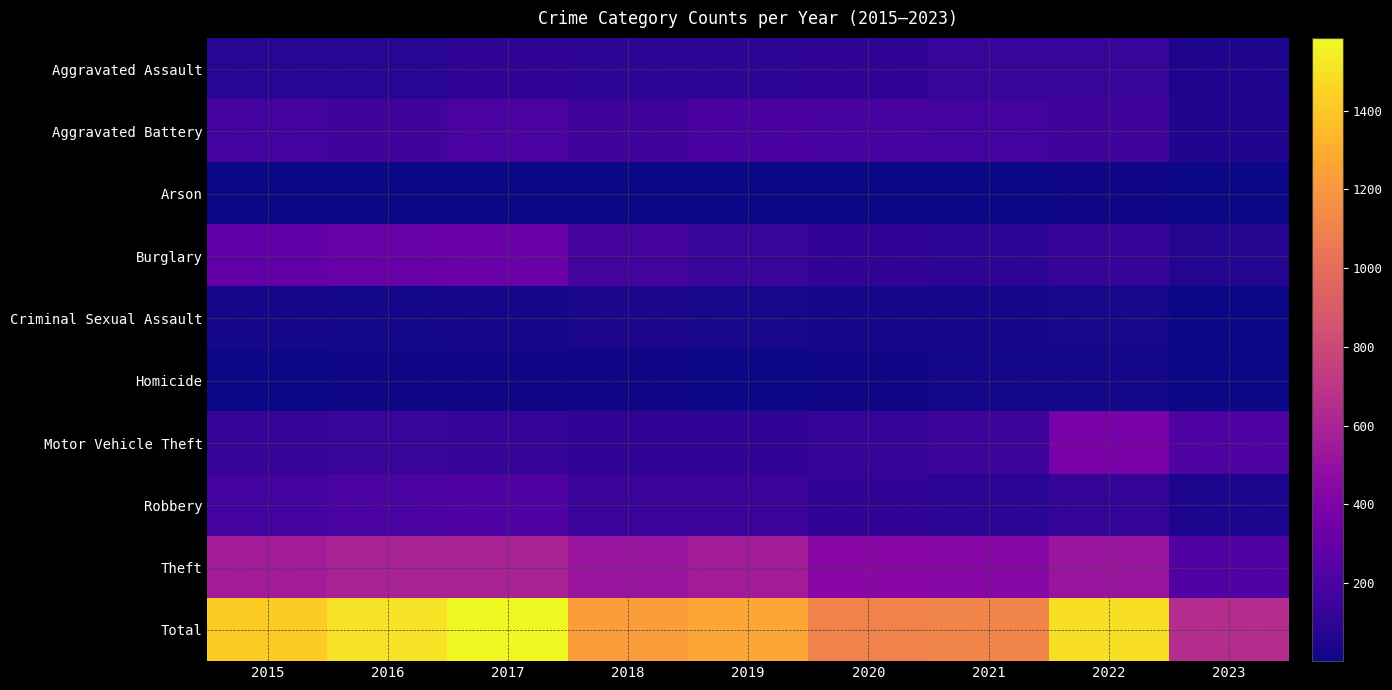

Between 2017 and 2018, which series saw the biggest shift?

Total